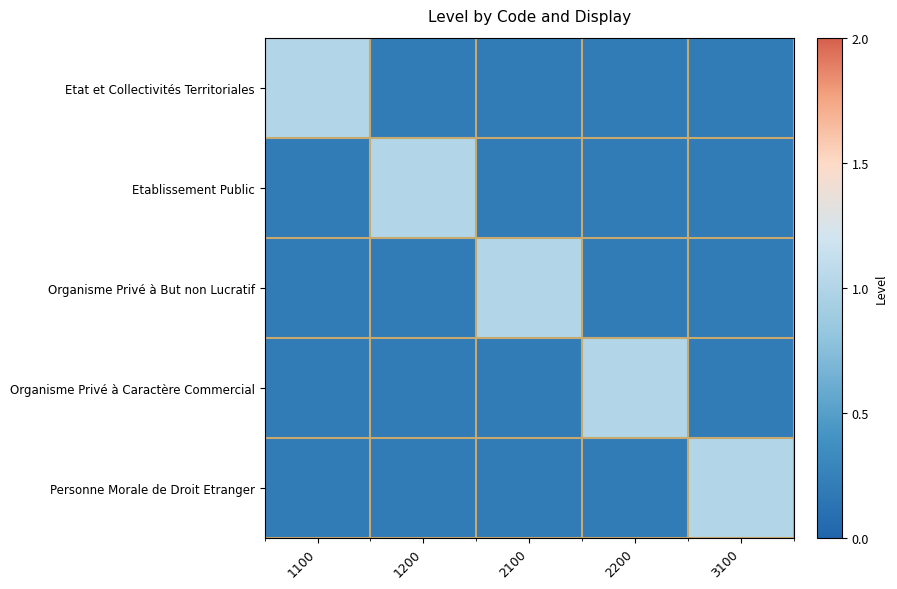

Which series has the largest total across all categories?

Etat et Collectivités Territoriales